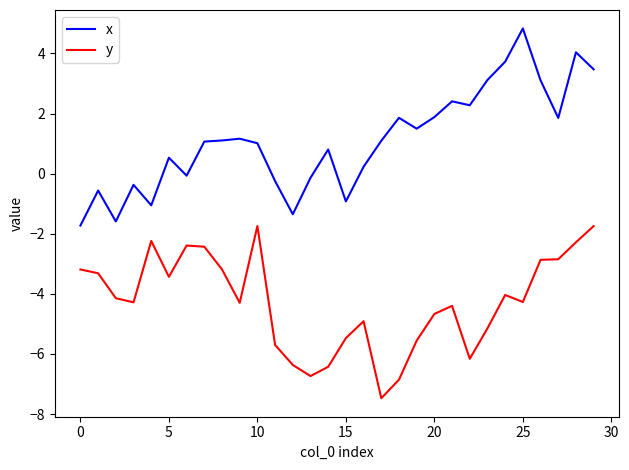

True or false: y and x intersect in this chart.

False